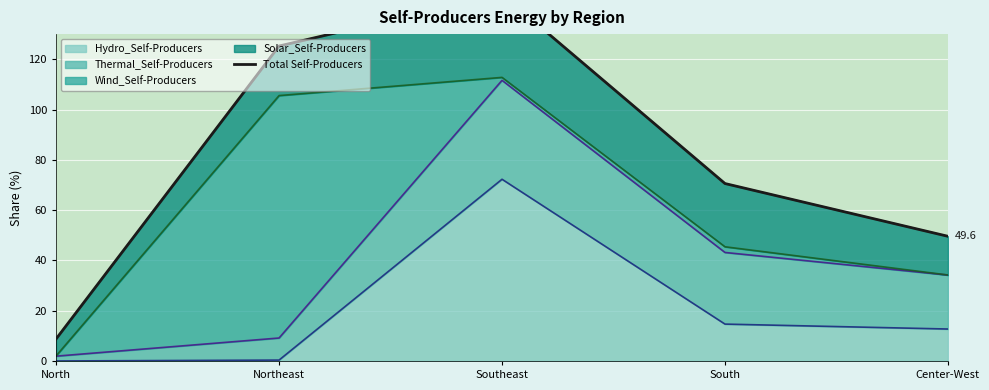

Approximately how many times larger is the value at South compared to Center-West?

1.4